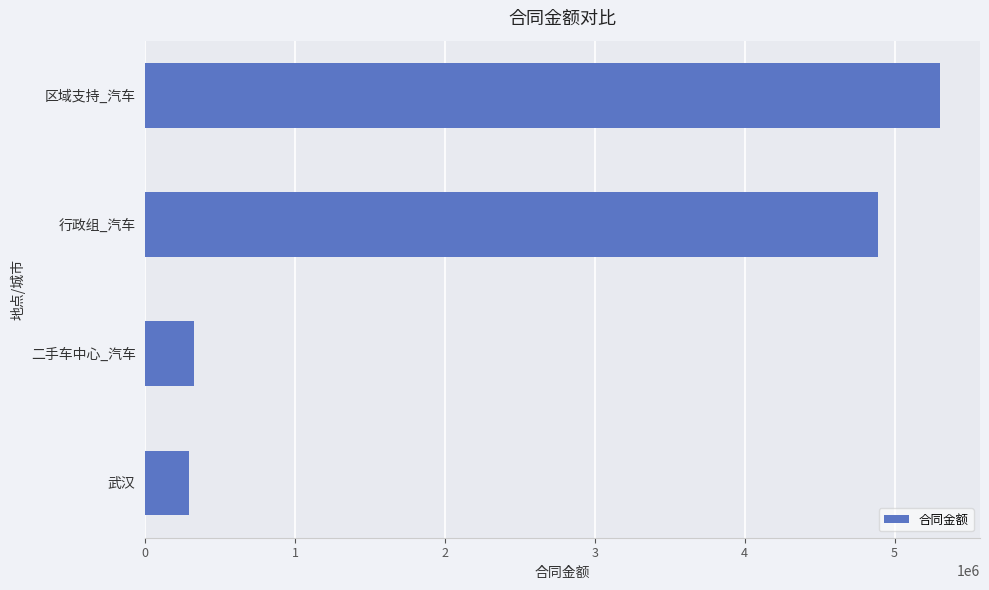

Where is the data nearest to the value 2797973?

行政组_汽车